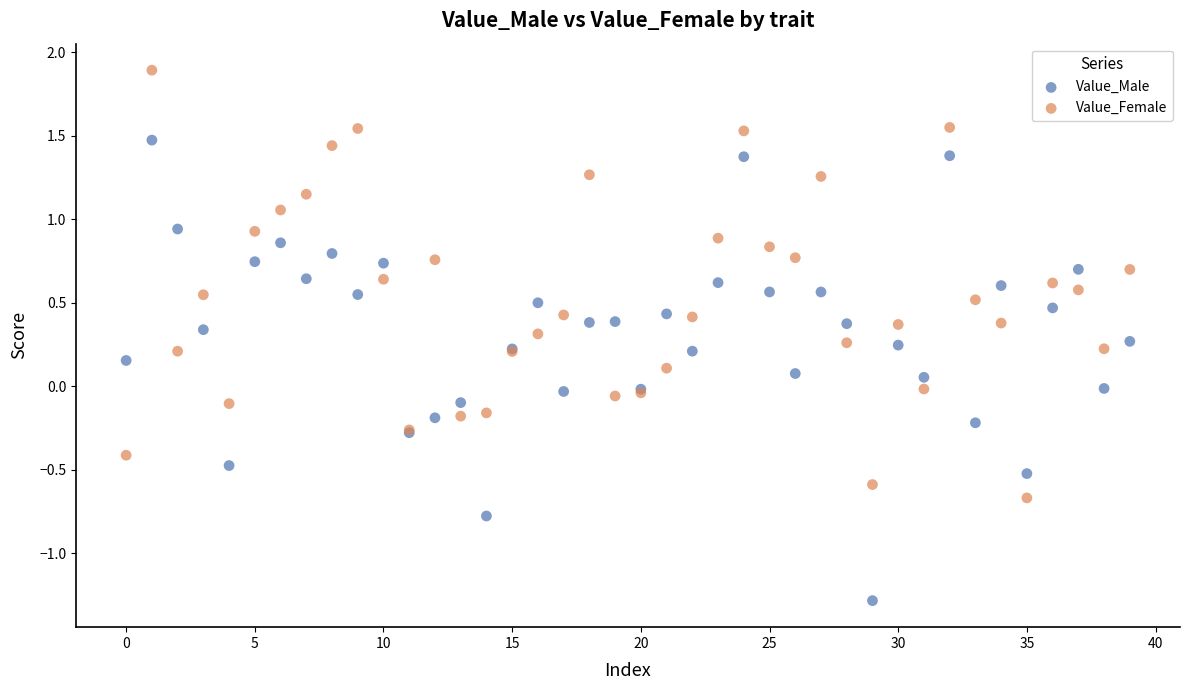

Which series has the widest spread of Y values?

Value_Male